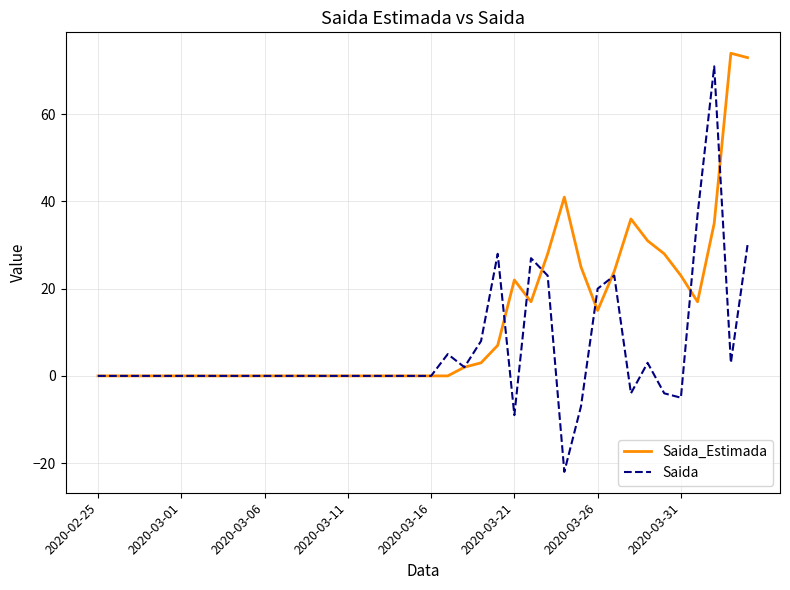

Which series has the largest range (max minus min)?

Saida